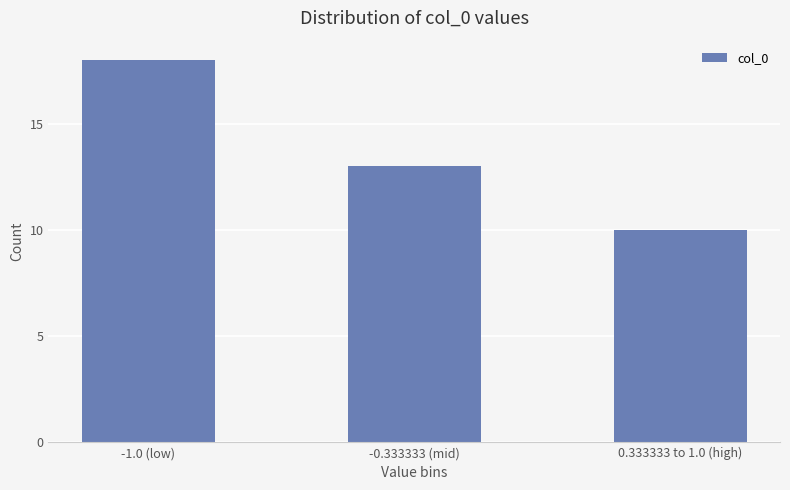

What is the average value?

14